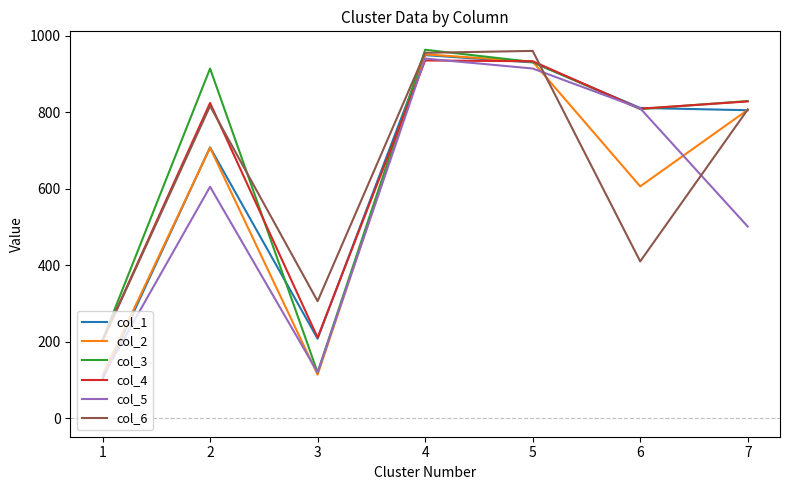

Is the value of col_3 at 1 greater than the value of col_5 at 4?

No